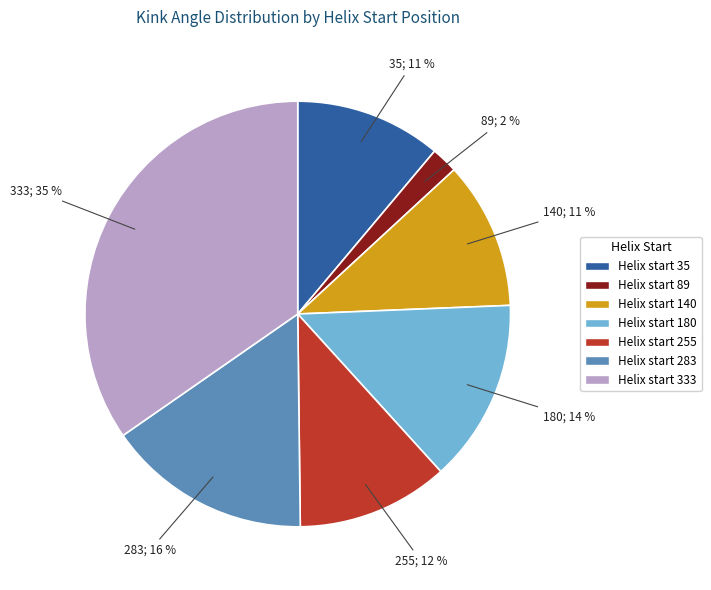

To the nearest percent, what is the difference between the largest and smallest slice percentages?

33%